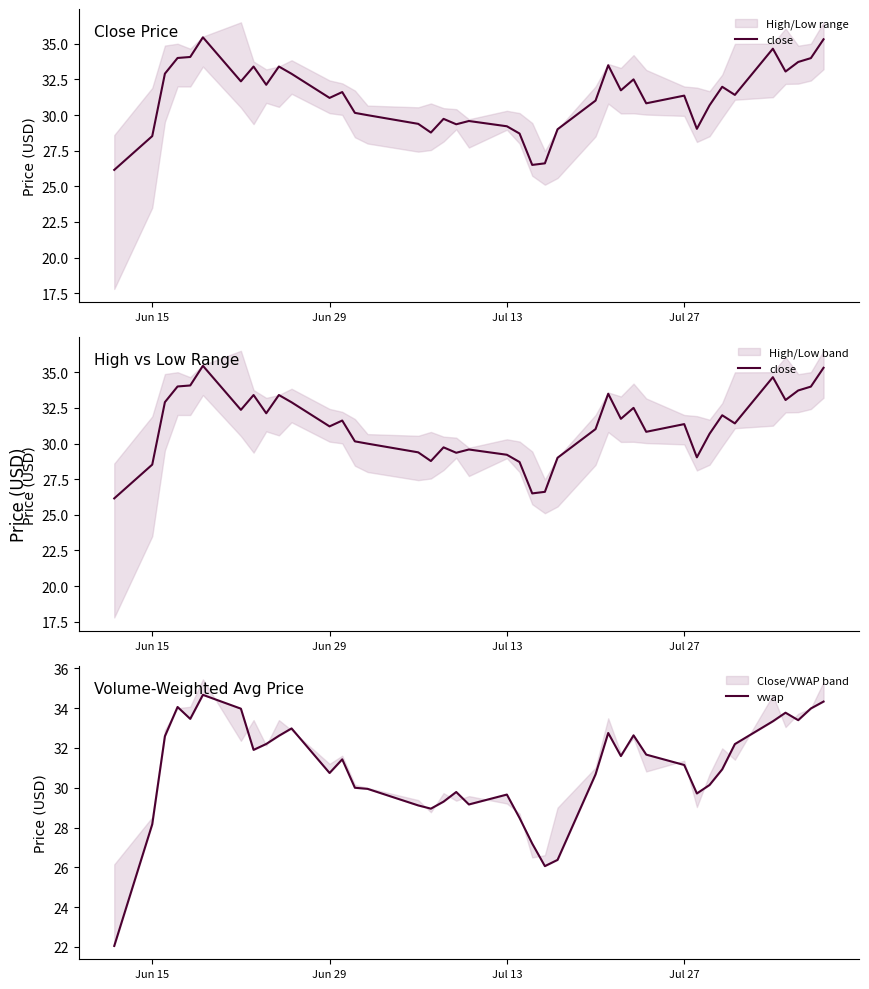

In close, how many points are lower than both neighbors (excluding endpoints)?

11